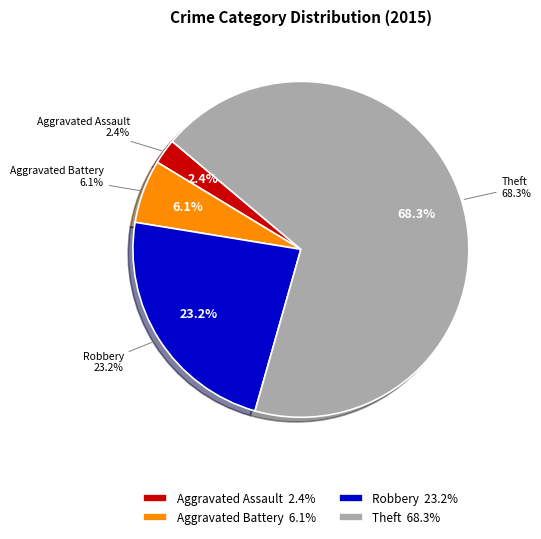

Between Aggravated Battery and Theft, which is larger?

Theft